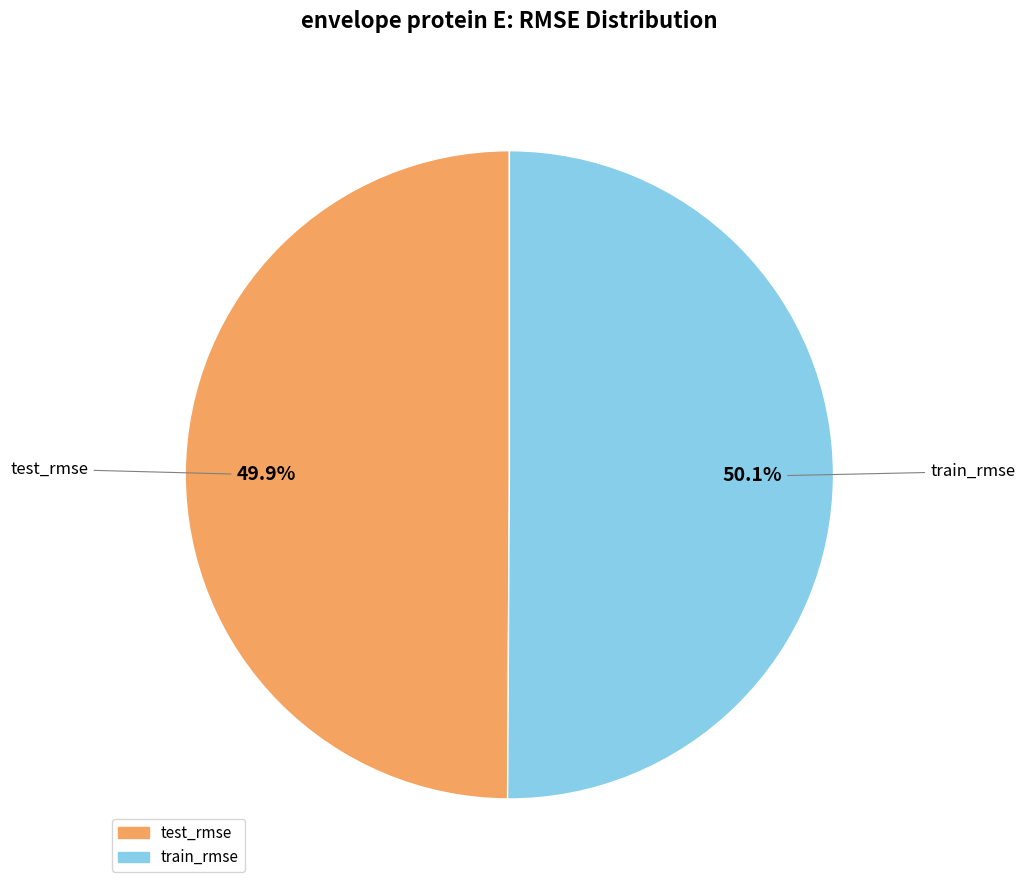

Does any single category account for the majority?

Yes